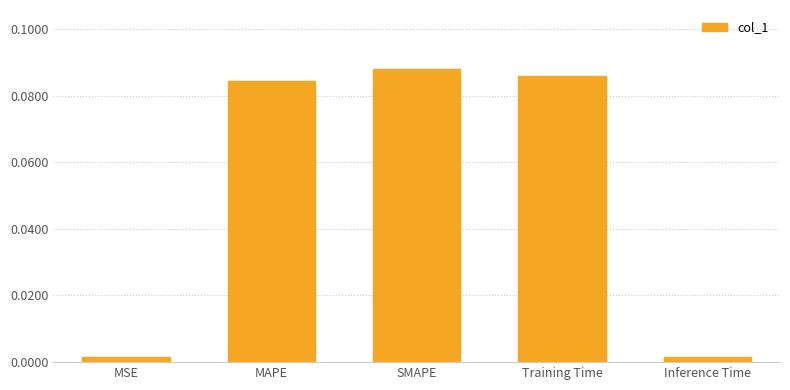

The chart shows a value of 0.0 at Training Time. True or false?

False